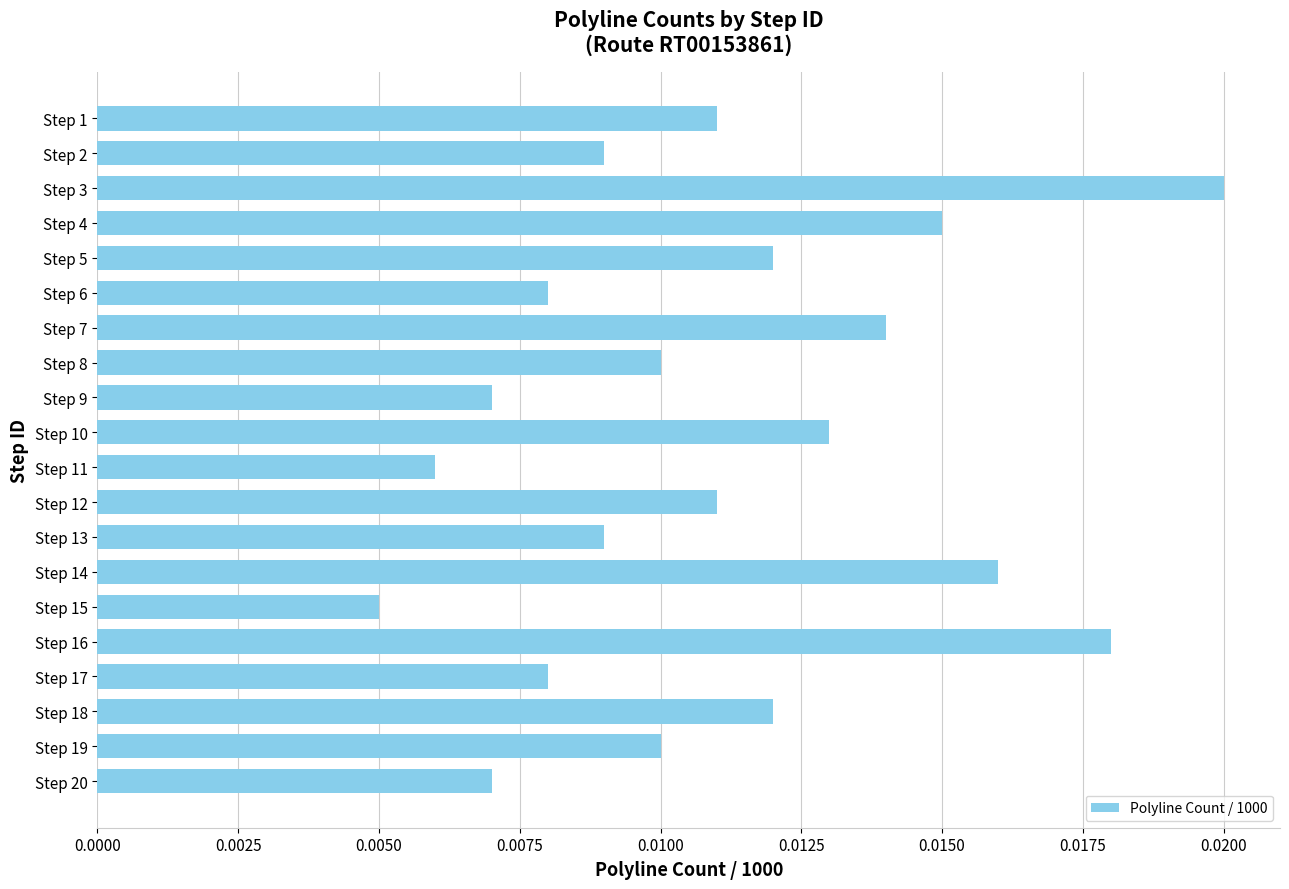

Between Step 20 and Step 4, which is larger?

Step 4